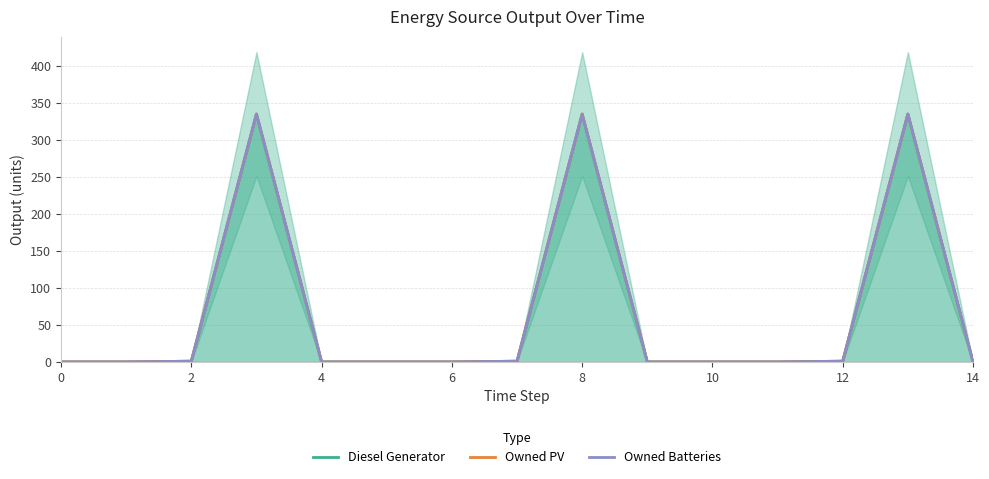

What is the difference between the maximum and minimum values in the Owned PV series?

335